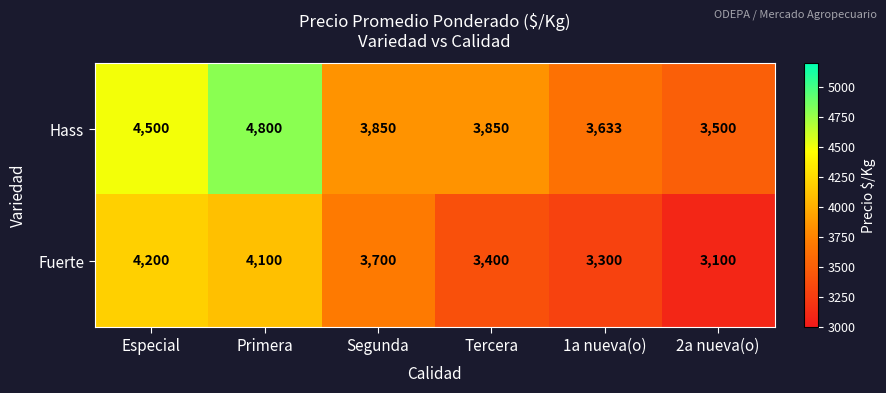

What is the difference between the second highest and second lowest values in the Hass series?

867